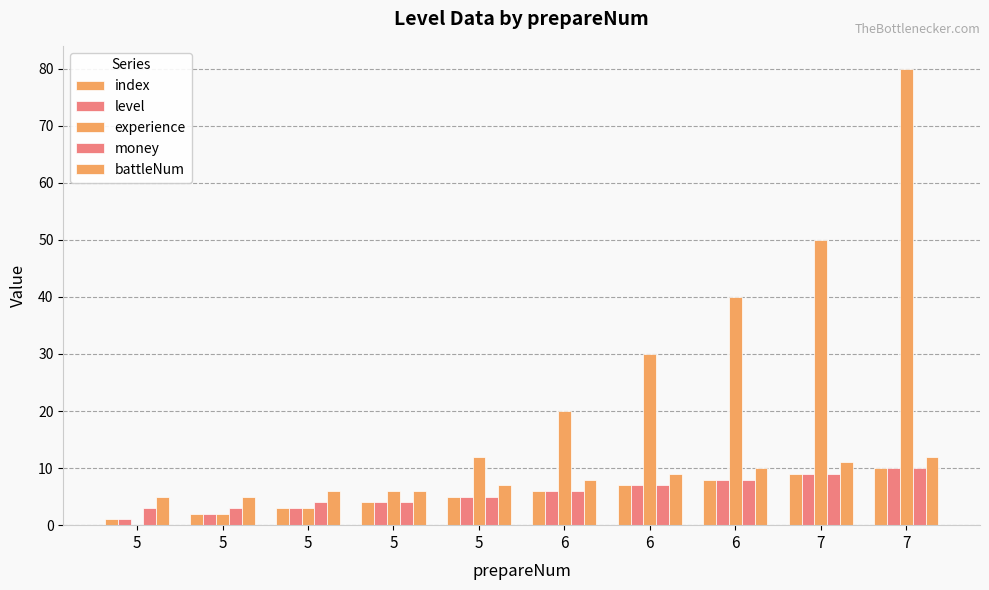

How many groups of bars are there?

10